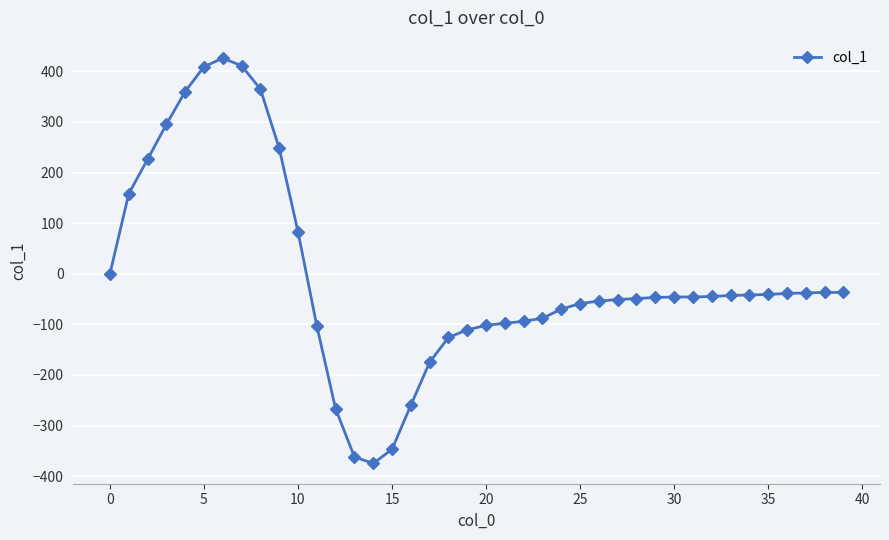

What is the greatest value displayed?

426